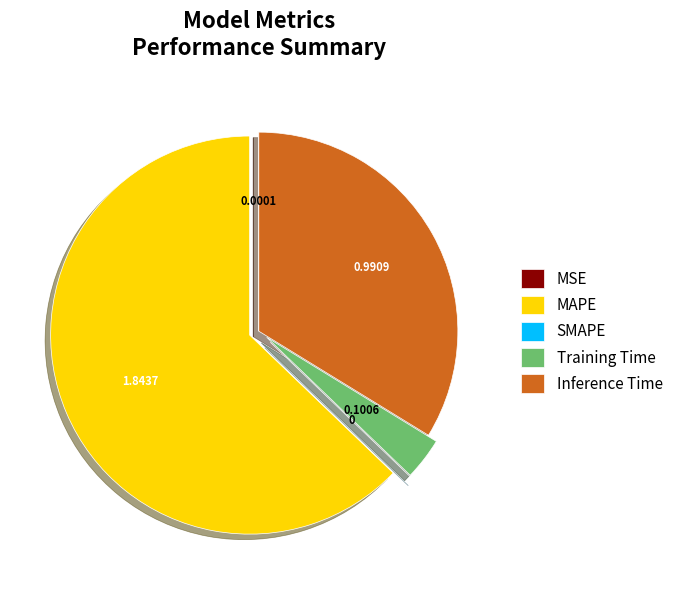

Is there a majority slice in this chart?

Yes